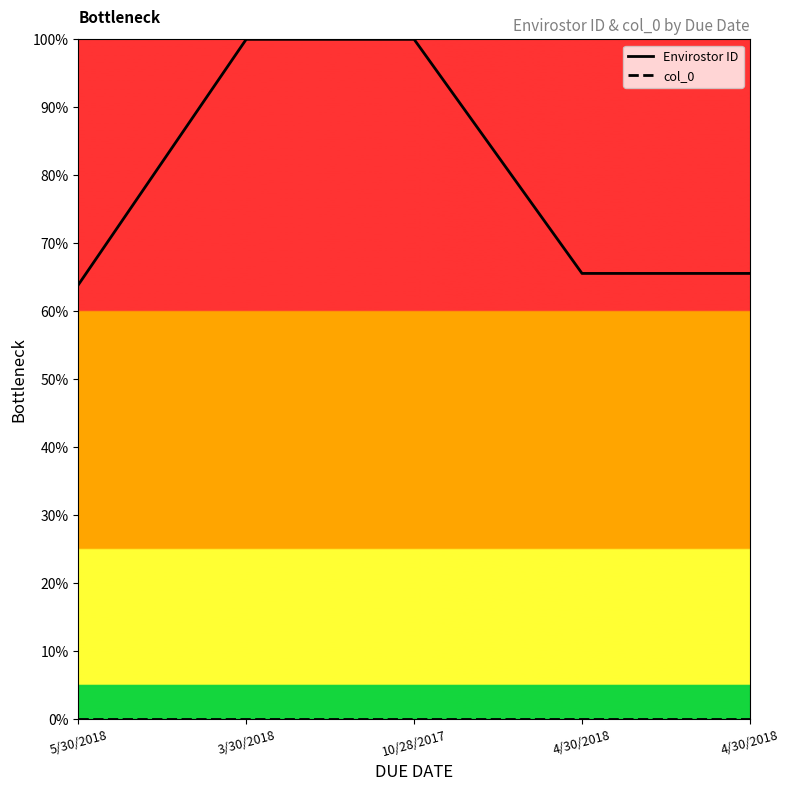

What are all the series names shown in the legend?

Envirostor ID, col_0